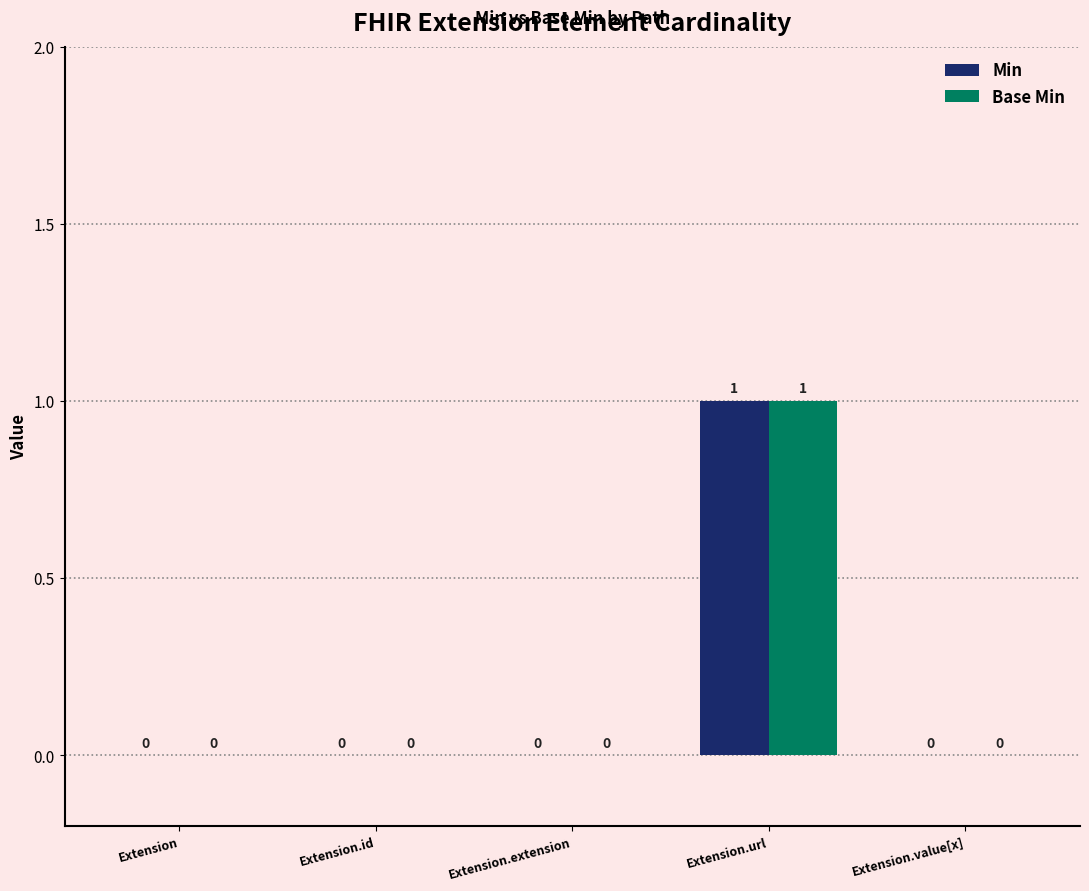

Count the Base Min values in the range 0 to 1.

5